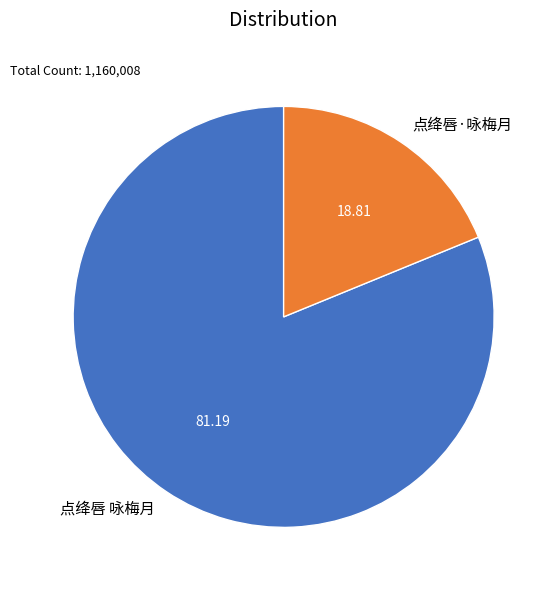

Which category has the biggest portion of the pie?

点绛唇 咏梅月